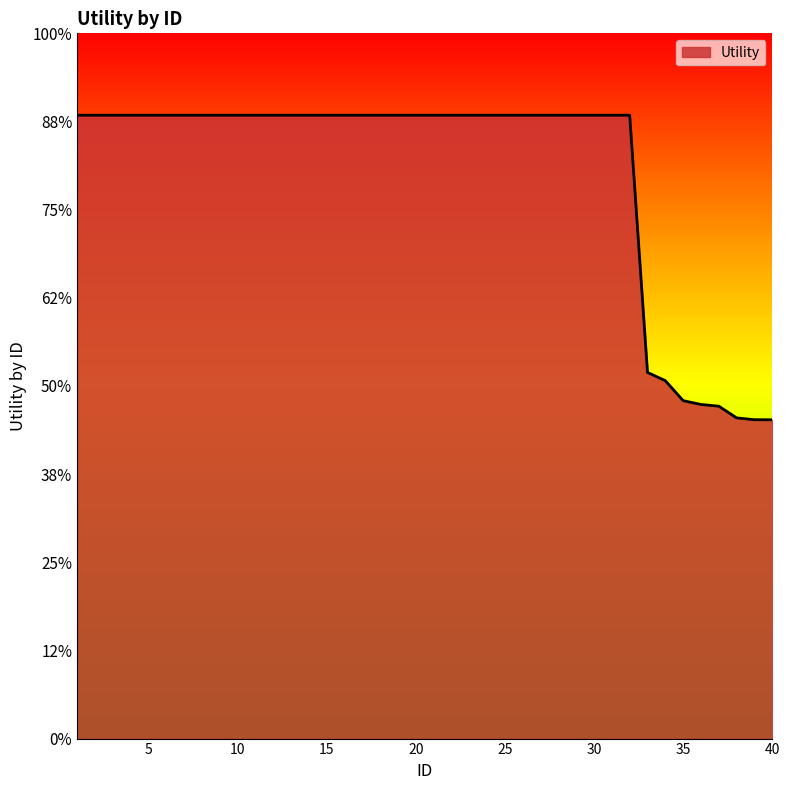

List the labels in order of value, largest first.

1, 2, 3, 4, 5, 6, 7, 8, 9, 10, 11, 12, 13, 14, 15, 16, 17, 18, 19, 20, 21, 22, 23, 24, 25, 26, 27, 28, 29, 30, 31, 32, 33, 34, 35, 36, 37, 38, 39, 40